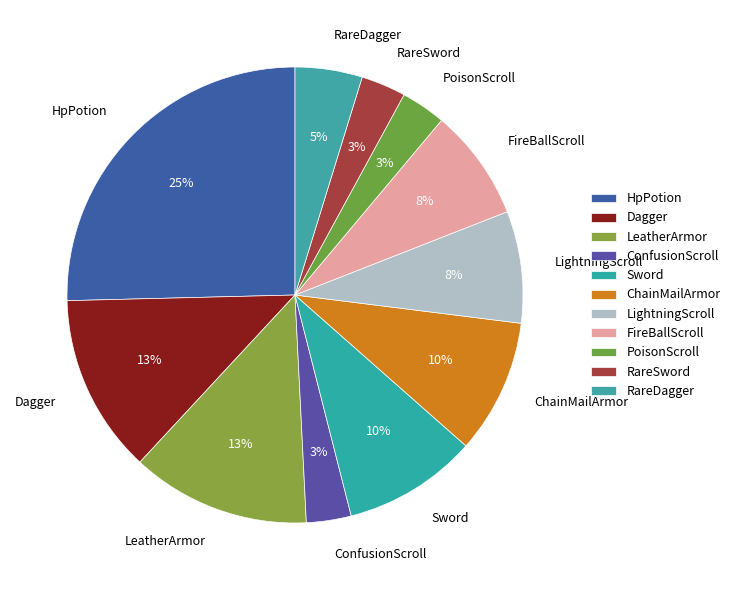

How many slices are in this pie chart?

11